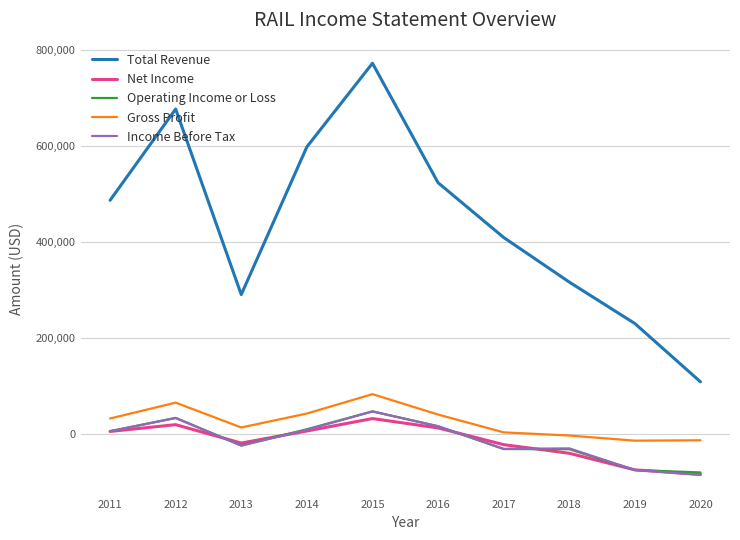

True or false: Total Revenue and Income Before Tax intersect in this chart.

False